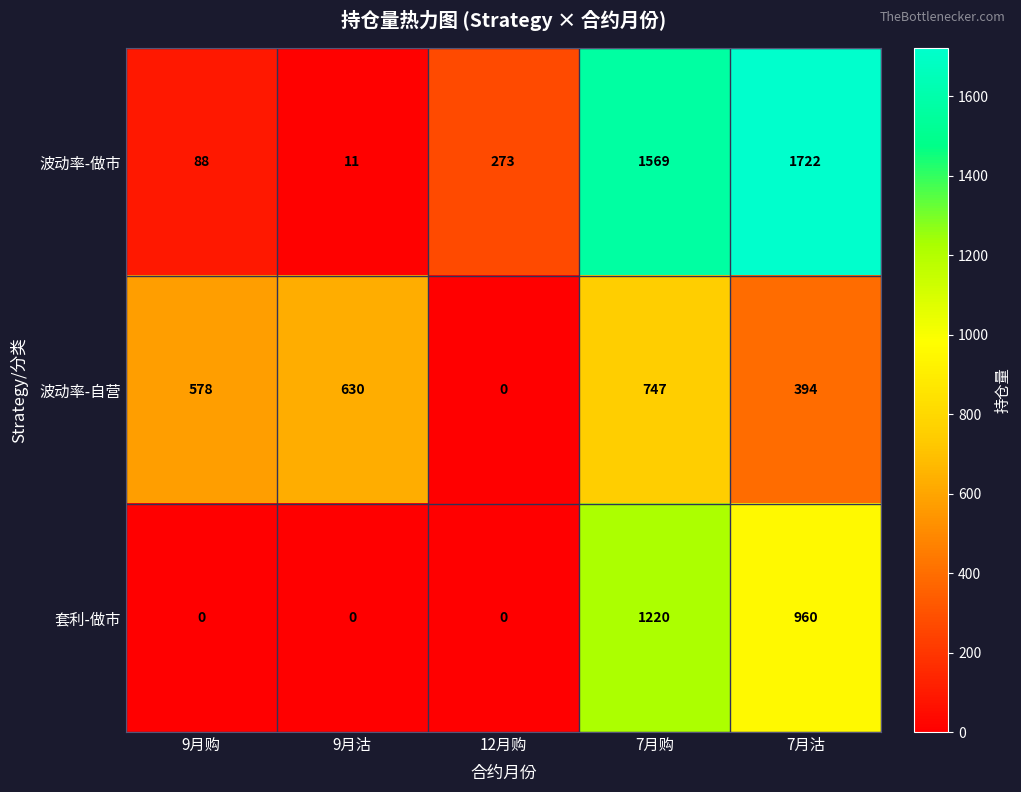

Reading left to right, extract all data points from this chart.

波动率-做市: 9月购=88	9月沽=11	12月购=273	7月购=1569	7月沽=1722
波动率-自营: 9月购=578	9月沽=630	12月购=0	7月购=747	7月沽=394
套利-做市: 9月购=0	9月沽=0	12月购=0	7月购=1220	7月沽=960